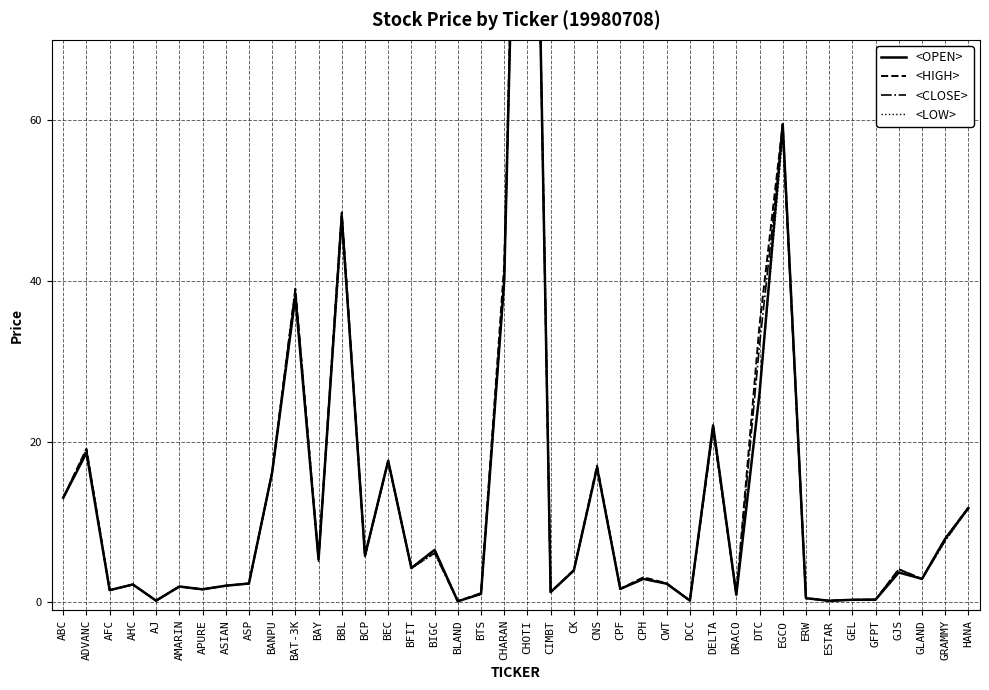

True or false: <OPEN> and <CLOSE> intersect in this chart.

True